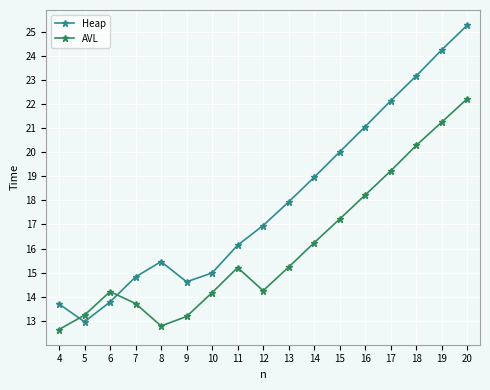

What is the maximum value for AVL?

22.2